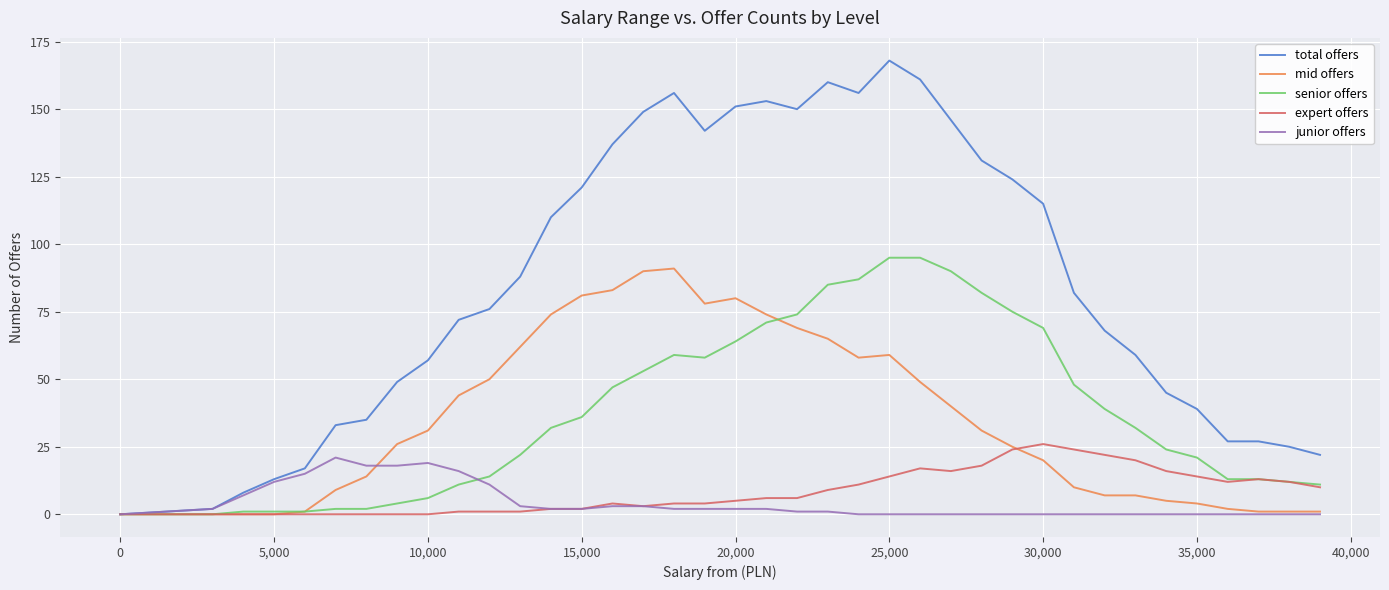

Which series has the largest total across all categories?

total offers